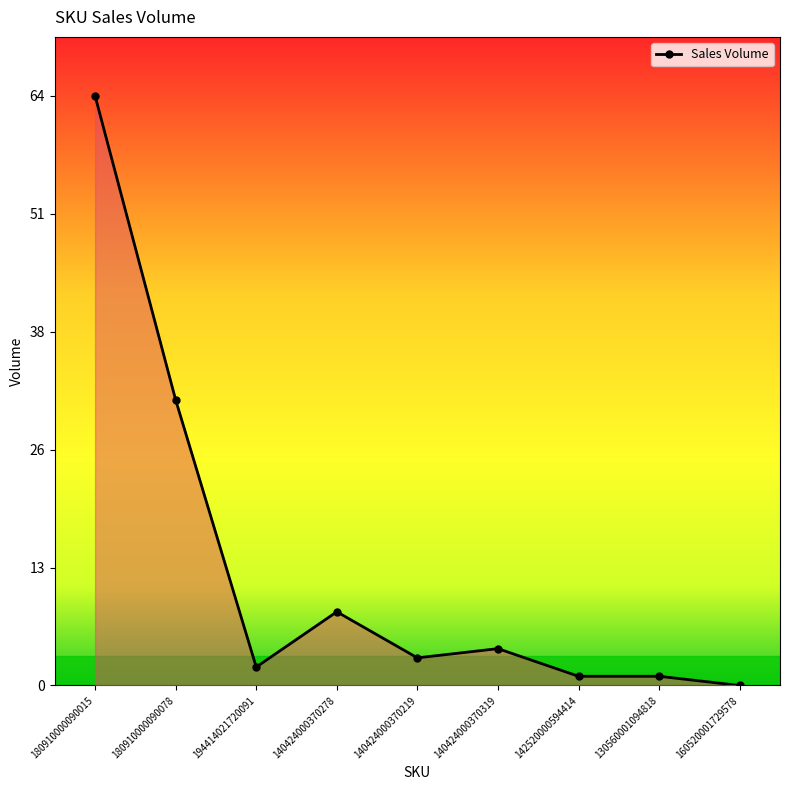

Which has a higher value, 194414021720091 or 140424000370219?

140424000370219